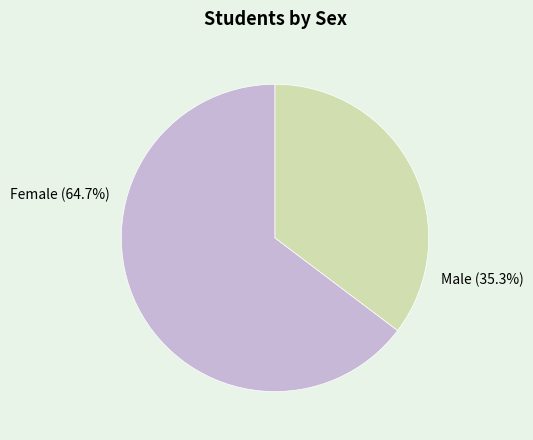

Which has a higher value, F or M?

F